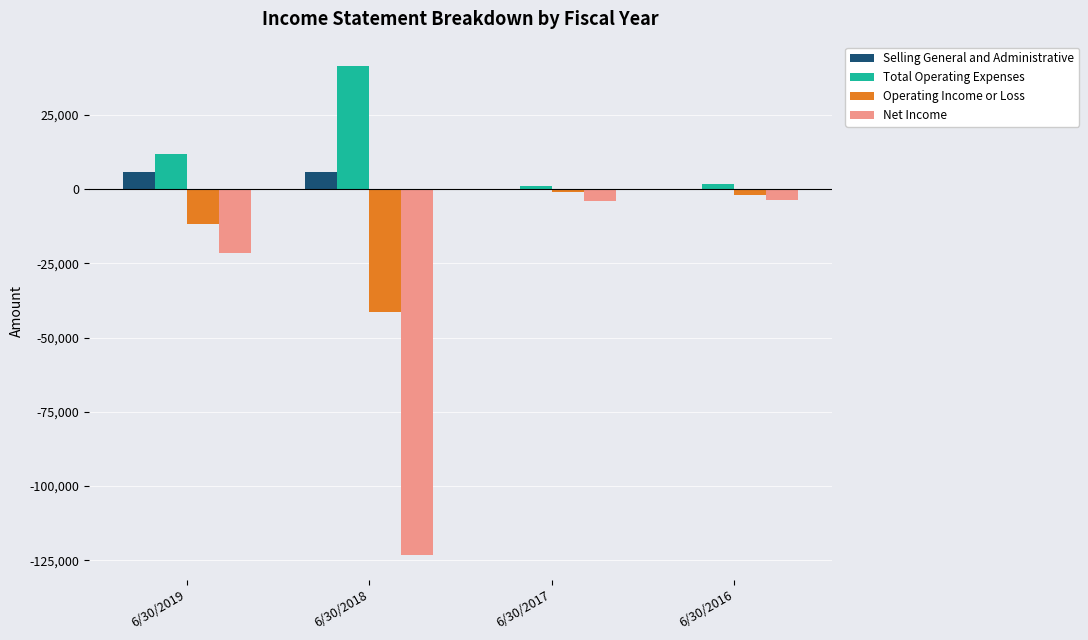

What is the maximum value shown in the chart?

41513.0